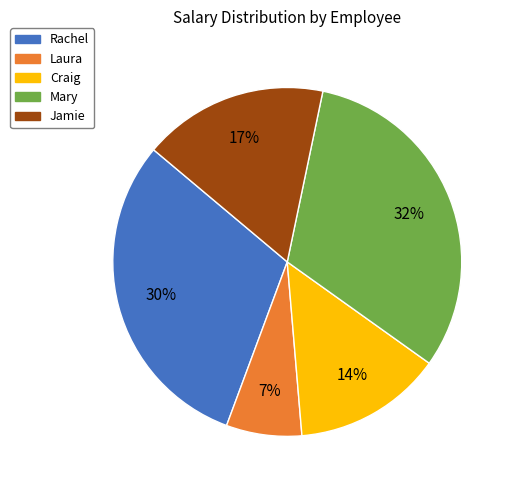

Is it true that Jamie is 11% of the pie?

False